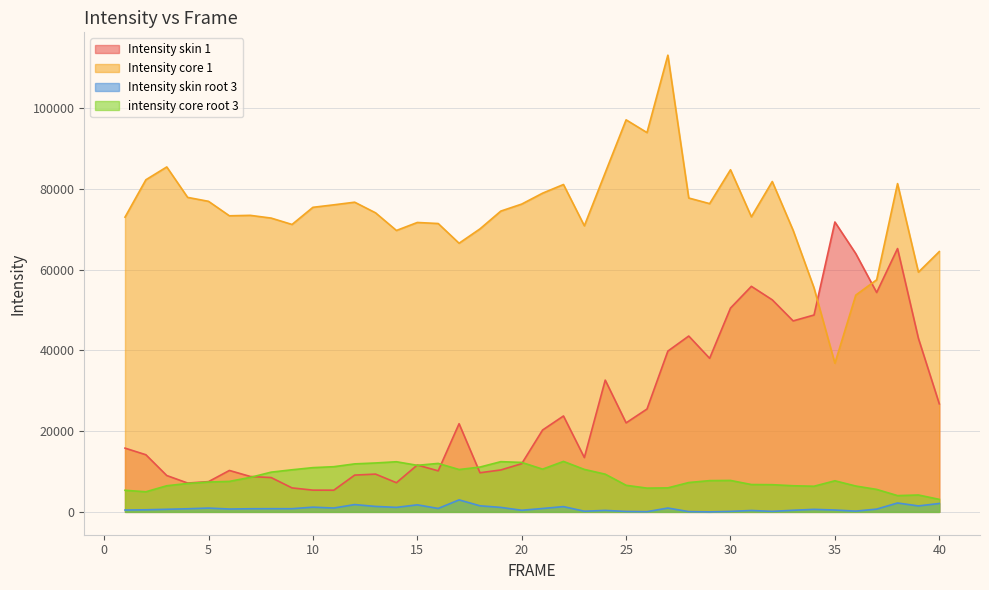

How many values in the Intensity skin 1 series are below 20266?

20